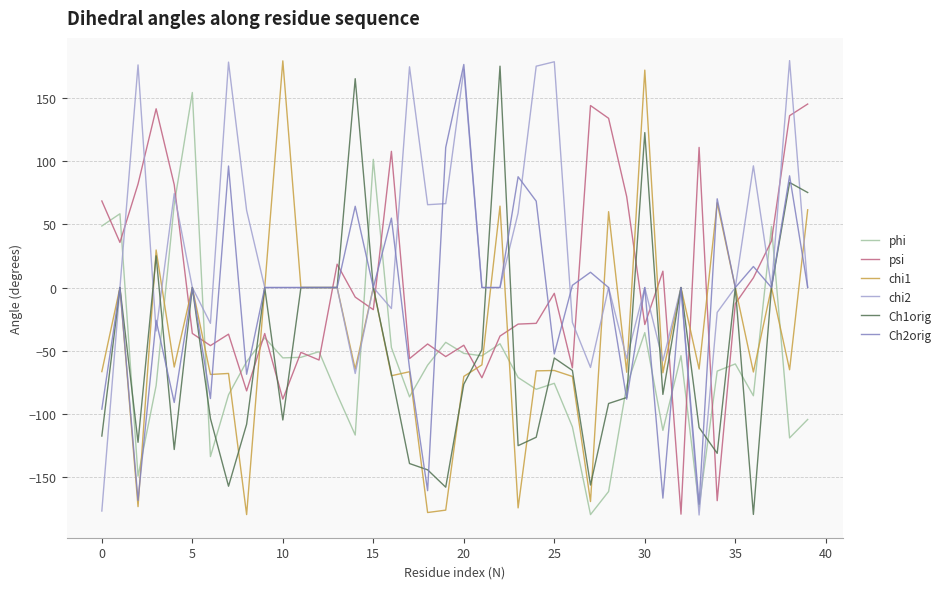

Which series has the largest total across all categories?

chi2